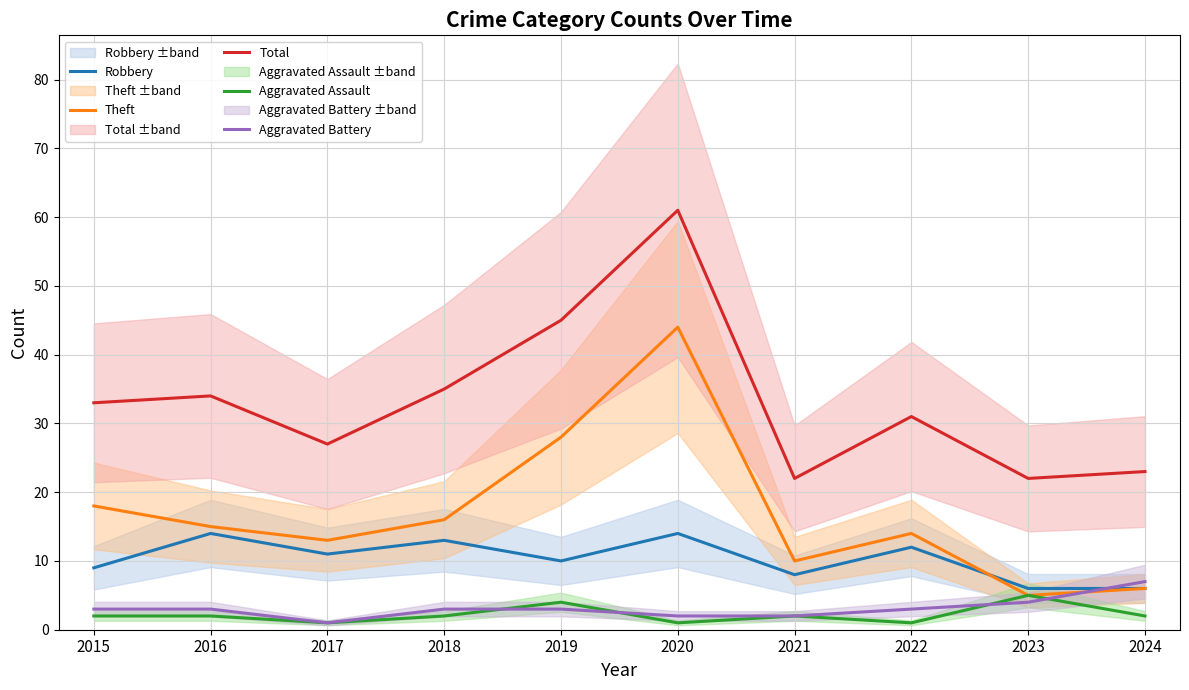

Between 2021 and 2022, which series saw the biggest shift?

Total